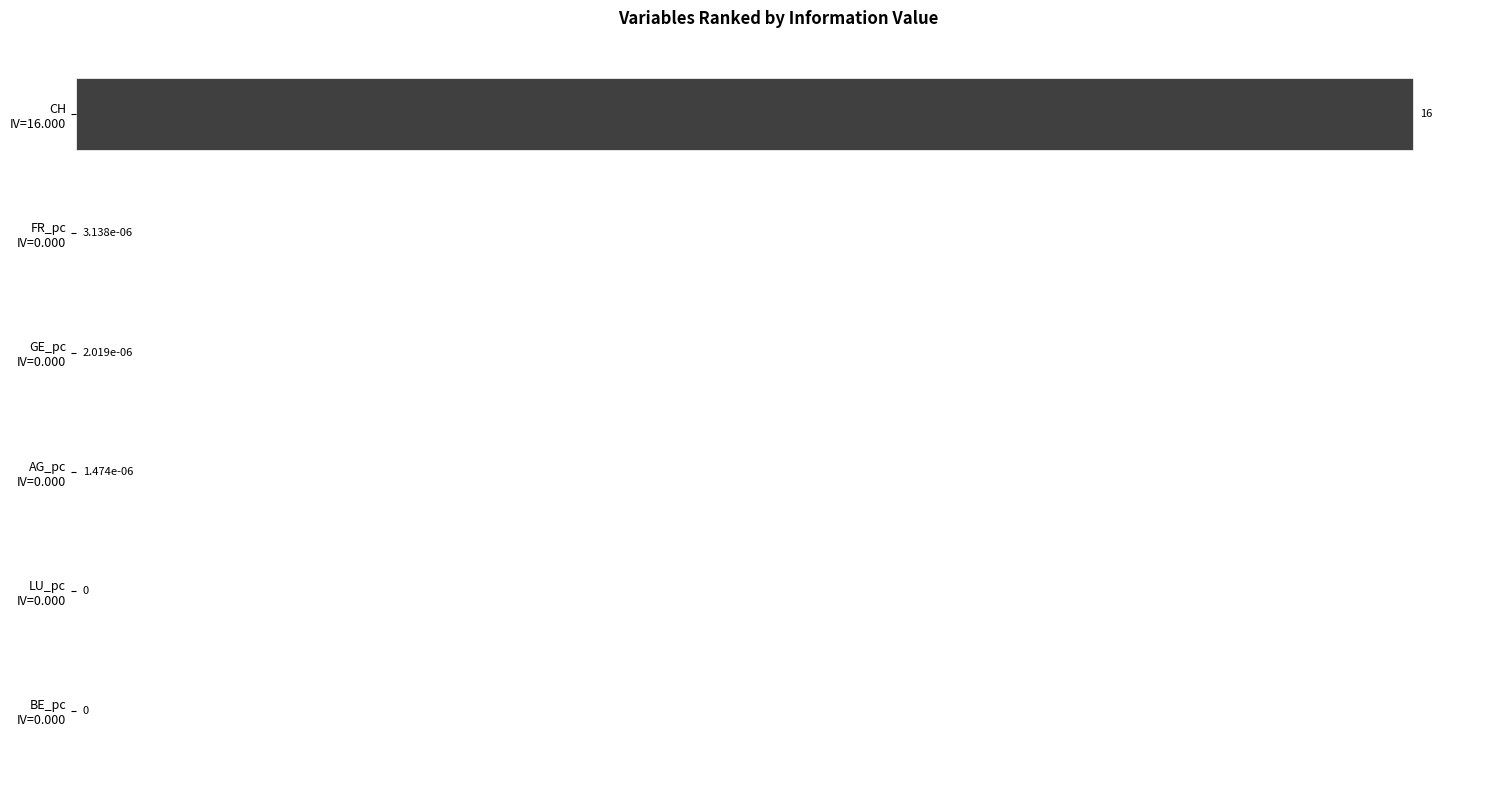

What is the maximum value shown in the chart?

1.0